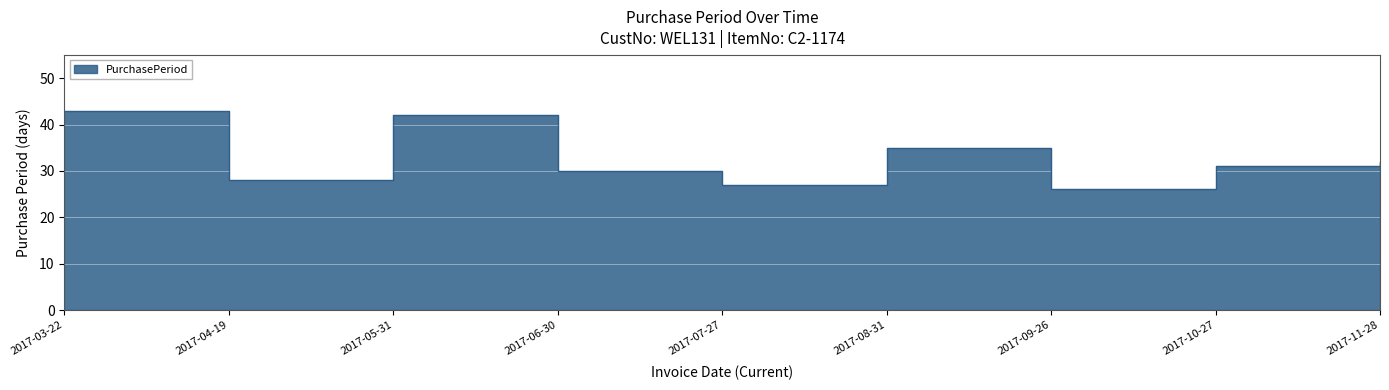

What is the change in value from 2017-06-30 to 2017-09-26?

-4